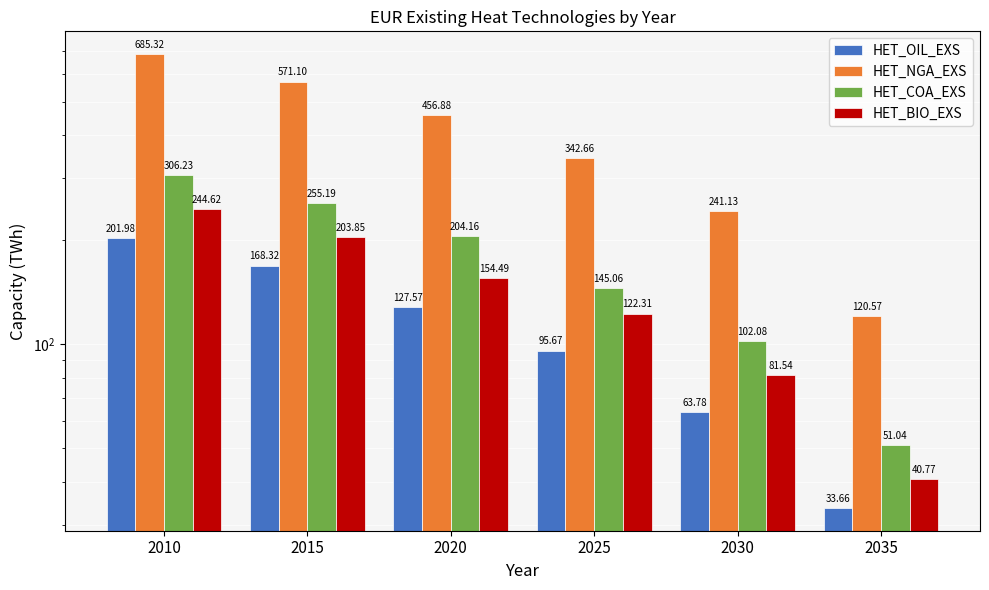

What is the difference between the maximum and minimum values in the HET_OIL_EXS series?

168.3